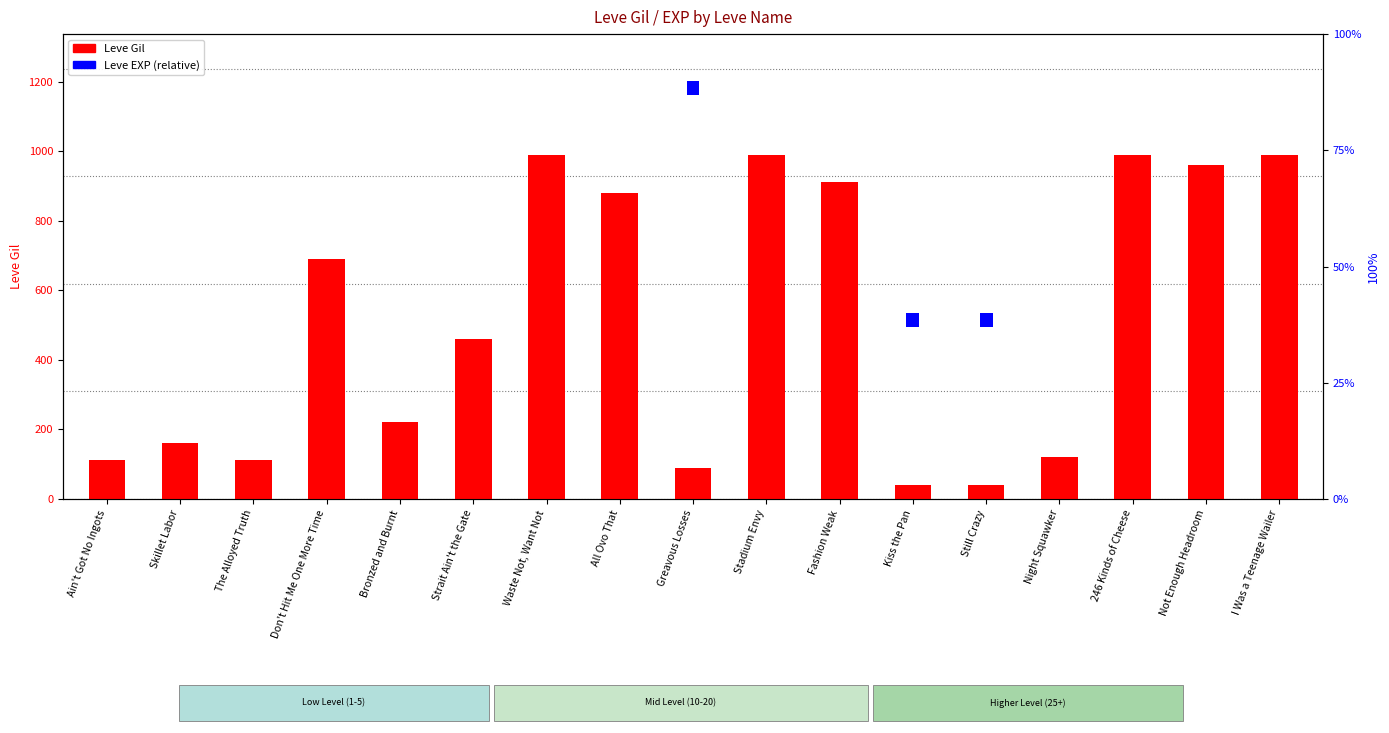

What is the value of the Leve EXP (norm) bar at the 16th from the left?

3